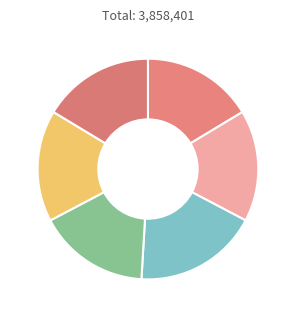

How many segments does this pie chart have?

6